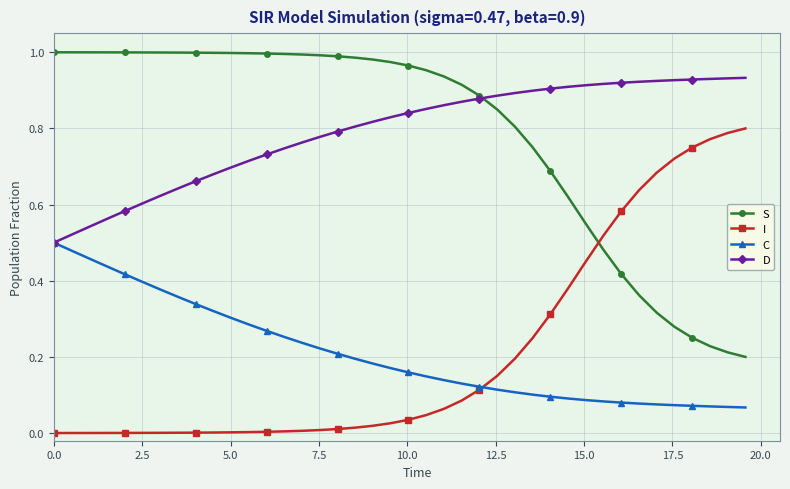

Is this an area chart (filled region under the line)?

No